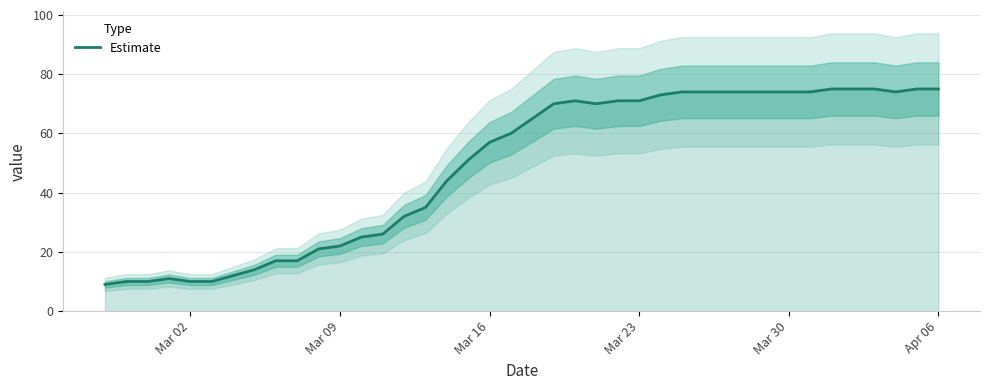

What is the minimum value shown in the chart?

9